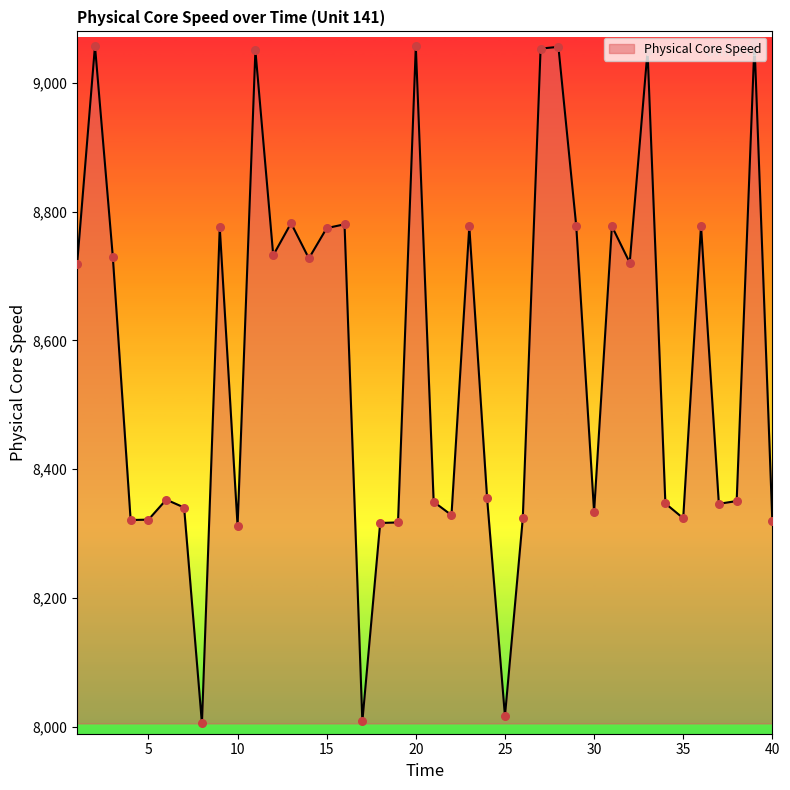

What is the greatest value displayed?

9061.9